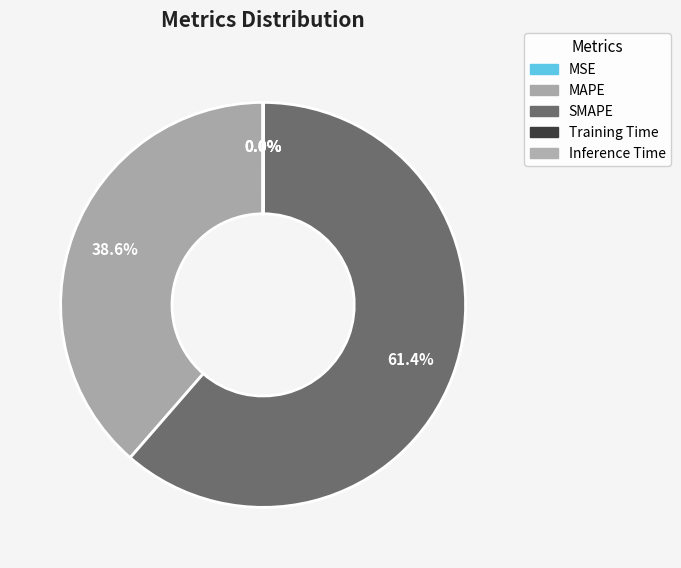

What is the change in value from SMAPE to Training Time?

-118.1